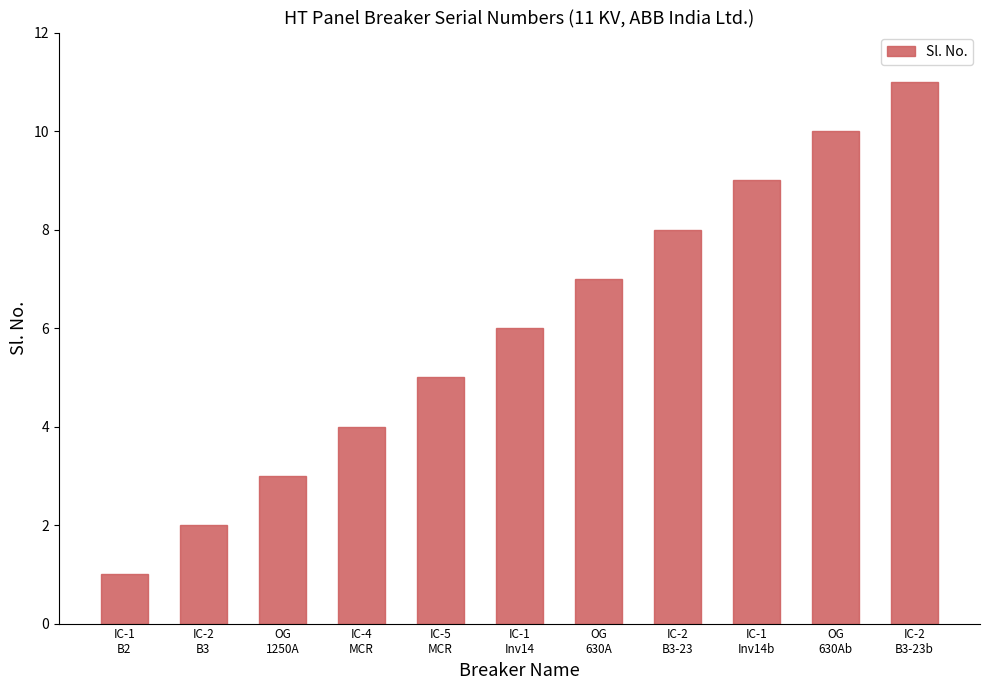

What is the smallest value displayed?

1